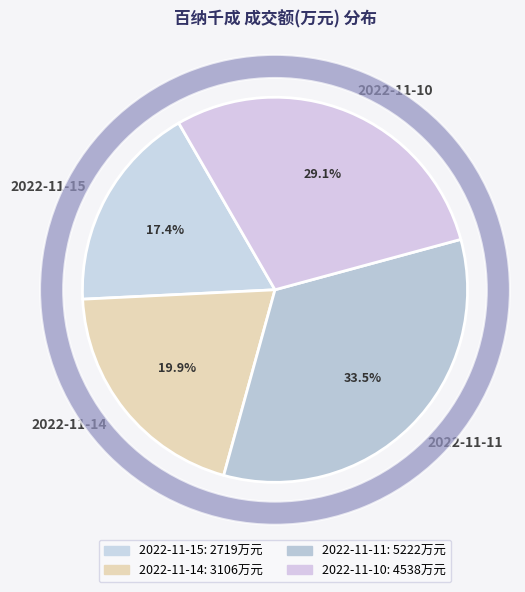

To the nearest percent, what portion does 2022-11-10 represent?

29%